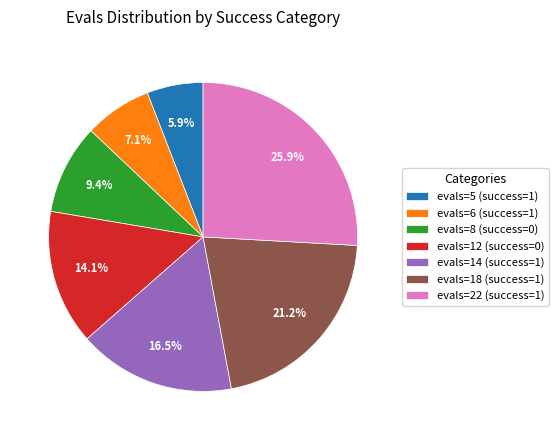

Does evals=12 (success=0) account for over 50% of the chart?

No